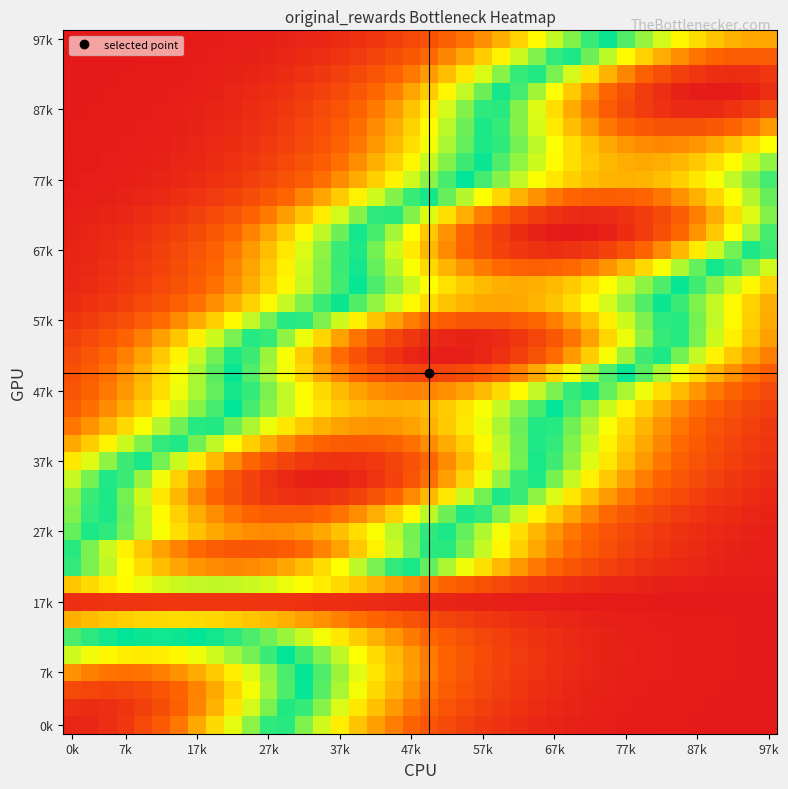

What is the smallest value displayed?

-0.1